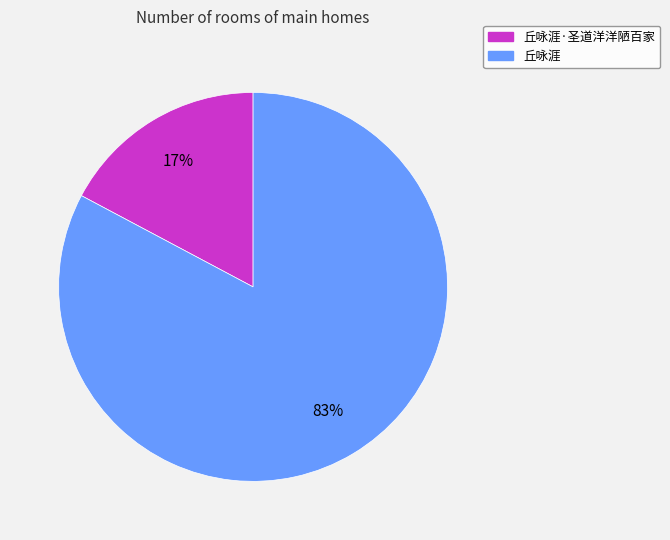

To the nearest percent, what is the average slice percentage?

50%